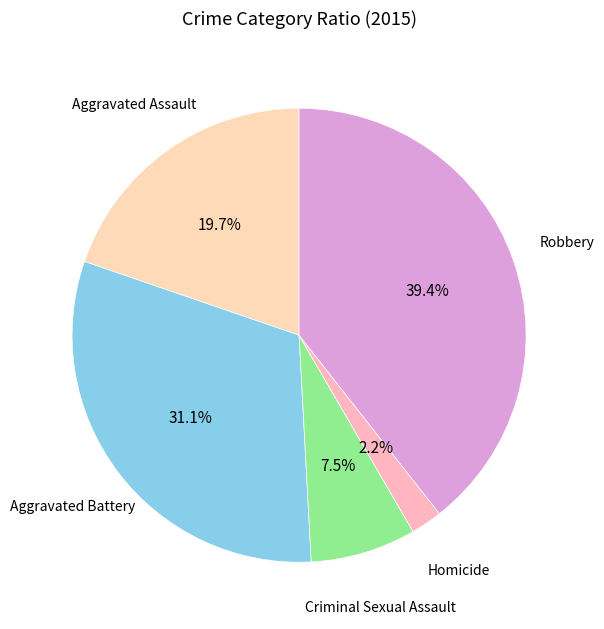

Is Robbery the majority of the pie?

No